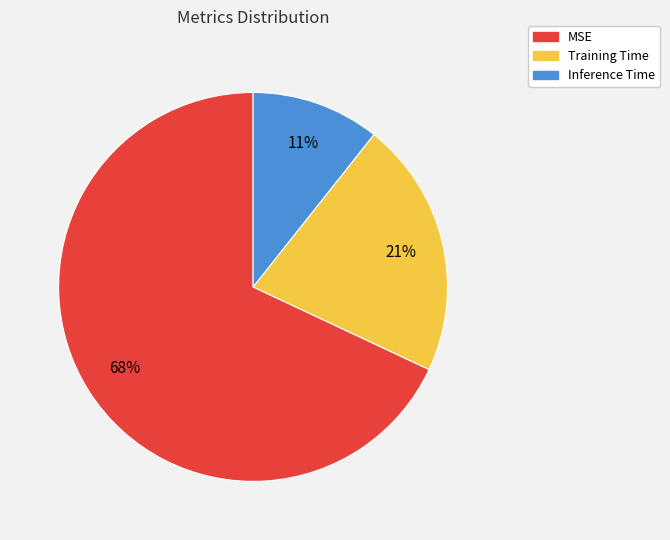

True or false: Inference Time accounts for 23% of the total.

False